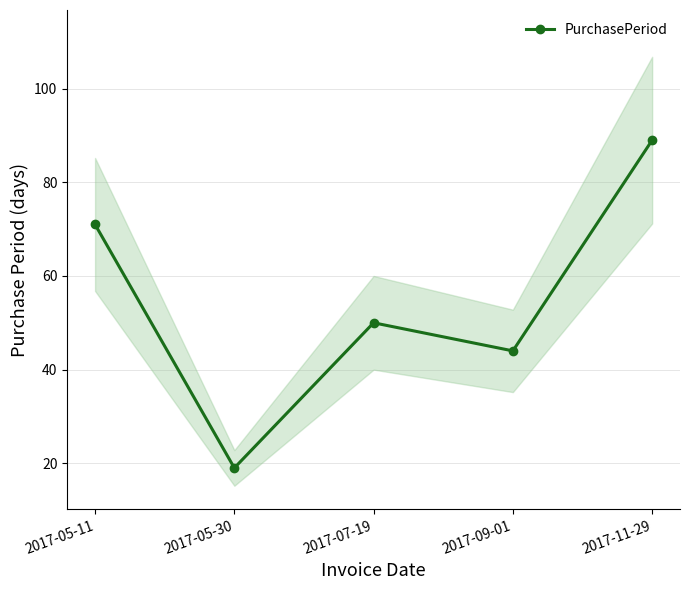

True or false: the data shows 50 at 2017-07-19.

True